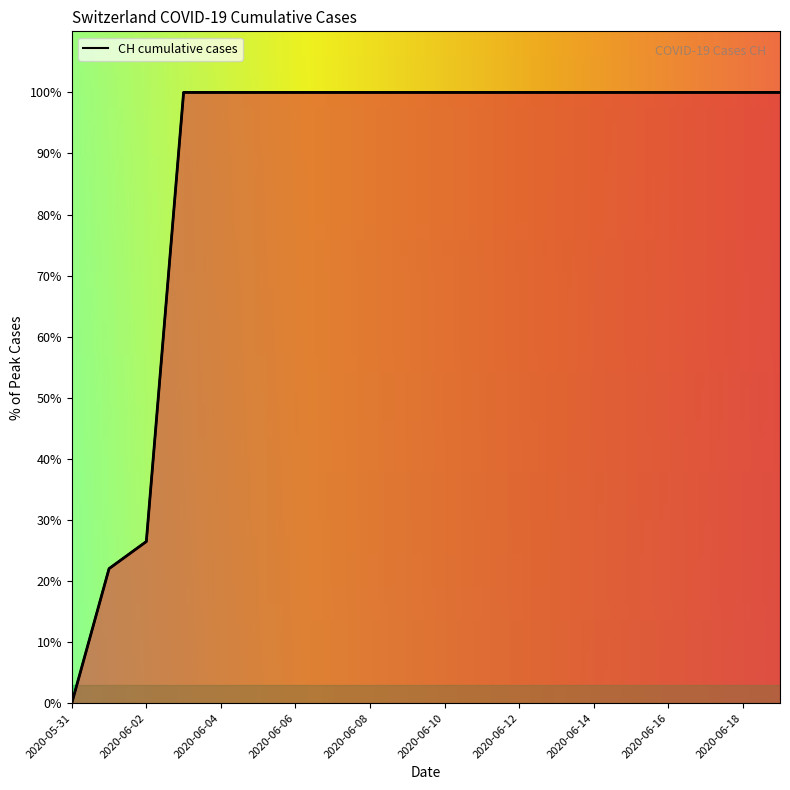

Read the value at 2020-06-13.

100.0